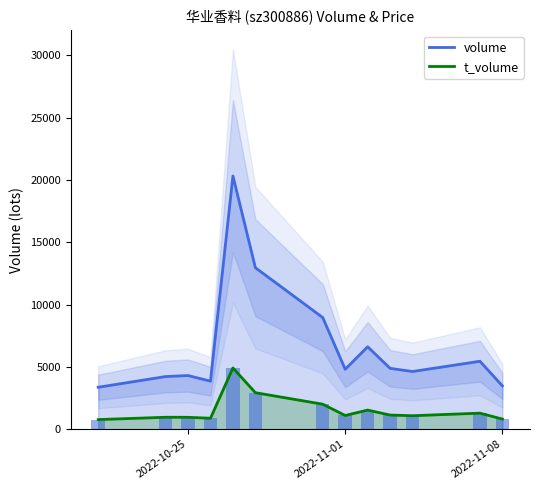

True or false: t_volume and volume cross at least once.

False